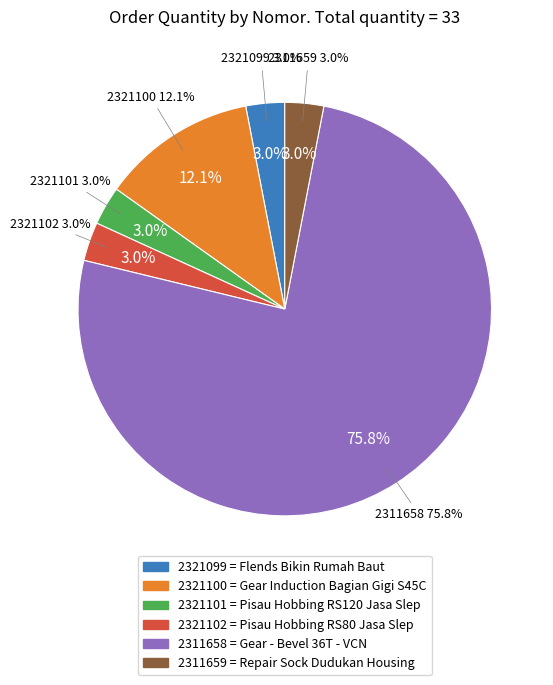

What percentage is the 2311659 slice, to the nearest percent?

3%